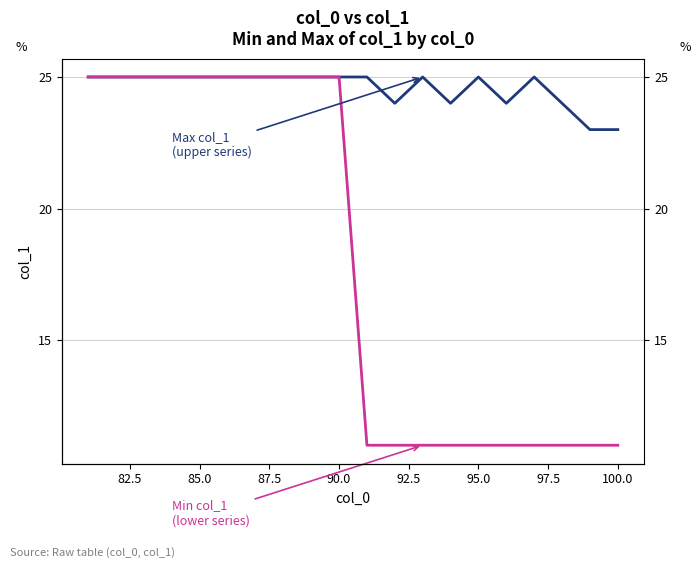

At 95.0, list the series in order from largest to smallest.

Max col_1 (upper series), Min col_1 (lower series)